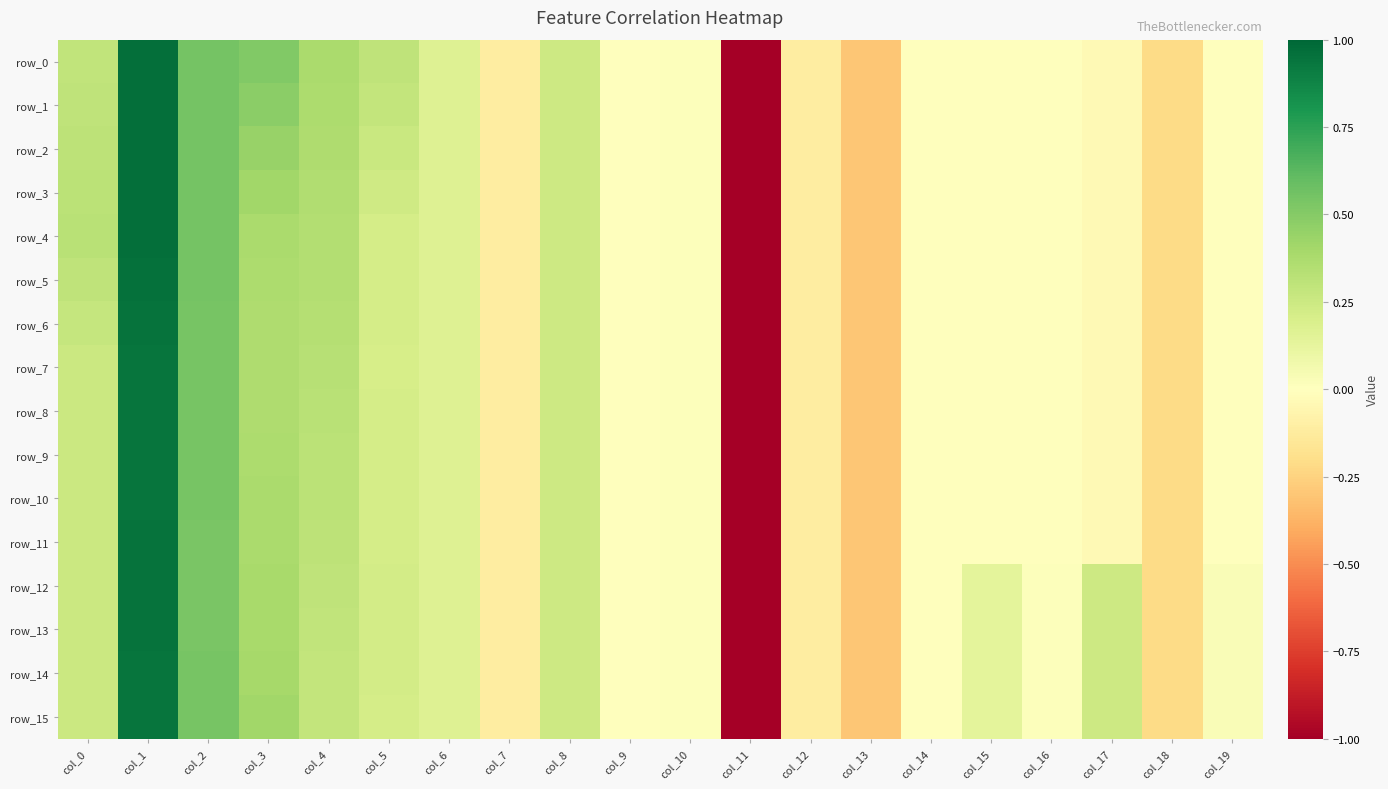

Reading left to right, transcribe all the data shown in this chart.

row_0: 0.3	1.0	0.6	0.5	0.4	0.3	0.2	-0.1	0.2	0.0	0.0	-5.1	-0.1	-0.3	-0.0	-0.0	-0.0	-0.0	-0.2	-0.0
row_1: 0.3	1.0	0.6	0.5	0.4	0.3	0.2	-0.1	0.2	0.0	0.0	-5.1	-0.1	-0.3	-0.0	-0.0	-0.0	-0.0	-0.2	-0.0
row_2: 0.3	1.0	0.6	0.4	0.4	0.3	0.2	-0.1	0.2	0.0	0.0	-5.1	-0.1	-0.3	-0.0	-0.0	-0.0	-0.0	-0.2	-0.0
row_3: 0.3	1.0	0.6	0.4	0.4	0.2	0.2	-0.1	0.2	0.0	0.0	-5.1	-0.1	-0.3	-0.0	-0.0	-0.0	-0.0	-0.2	-0.0
row_4: 0.3	1.0	0.6	0.4	0.4	0.2	0.2	-0.1	0.2	0.0	0.0	-5.1	-0.1	-0.3	-0.0	-0.0	-0.0	-0.0	-0.2	-0.0
row_5: 0.3	1.0	0.5	0.4	0.3	0.2	0.2	-0.1	0.2	0.0	0.0	-5.1	-0.1	-0.3	-0.0	-0.0	-0.0	-0.0	-0.2	-0.0
row_6: 0.3	0.9	0.5	0.4	0.3	0.2	0.2	-0.1	0.2	0.0	0.0	-5.1	-0.1	-0.3	-0.0	-0.0	-0.0	-0.0	-0.2	-0.0
row_7: 0.2	0.9	0.5	0.4	0.3	0.2	0.2	-0.1	0.2	0.0	0.0	-5.1	-0.1	-0.3	-0.0	-0.0	-0.0	-0.0	-0.2	-0.0
row_8: 0.3	0.9	0.5	0.4	0.3	0.2	0.2	-0.1	0.2	0.0	0.0	-5.1	-0.1	-0.3	-0.0	-0.0	-0.0	-0.0	-0.2	-0.0
row_9: 0.3	0.9	0.5	0.4	0.3	0.2	0.2	-0.1	0.2	0.0	0.0	-5.1	-0.1	-0.3	-0.0	-0.0	-0.0	-0.0	-0.2	-0.0
row_10: 0.3	0.9	0.5	0.4	0.3	0.2	0.2	-0.1	0.2	0.0	0.0	-5.1	-0.1	-0.3	-0.0	-0.0	-0.0	-0.0	-0.2	-0.0
row_11: 0.3	0.9	0.5	0.4	0.3	0.2	0.2	-0.1	0.2	0.0	0.0	-5.1	-0.1	-0.3	-0.0	-0.0	-0.0	-0.0	-0.2	-0.0
row_12: 0.3	0.9	0.5	0.4	0.3	0.2	0.2	-0.1	0.2	0.0	0.0	-5.1	-0.1	-0.3	0.0	0.1	0.0	0.2	-0.2	0.0
row_13: 0.3	1.0	0.5	0.4	0.3	0.2	0.2	-0.1	0.2	0.0	0.0	-5.1	-0.1	-0.3	0.0	0.1	0.0	0.2	-0.2	0.0
row_14: 0.3	0.9	0.5	0.4	0.3	0.2	0.2	-0.1	0.2	0.0	0.0	-5.1	-0.1	-0.3	0.0	0.1	0.0	0.2	-0.2	0.0
row_15: 0.3	0.9	0.5	0.4	0.3	0.2	0.2	-0.1	0.2	0.0	0.0	-5.1	-0.1	-0.3	0.0	0.1	0.0	0.2	-0.2	0.0